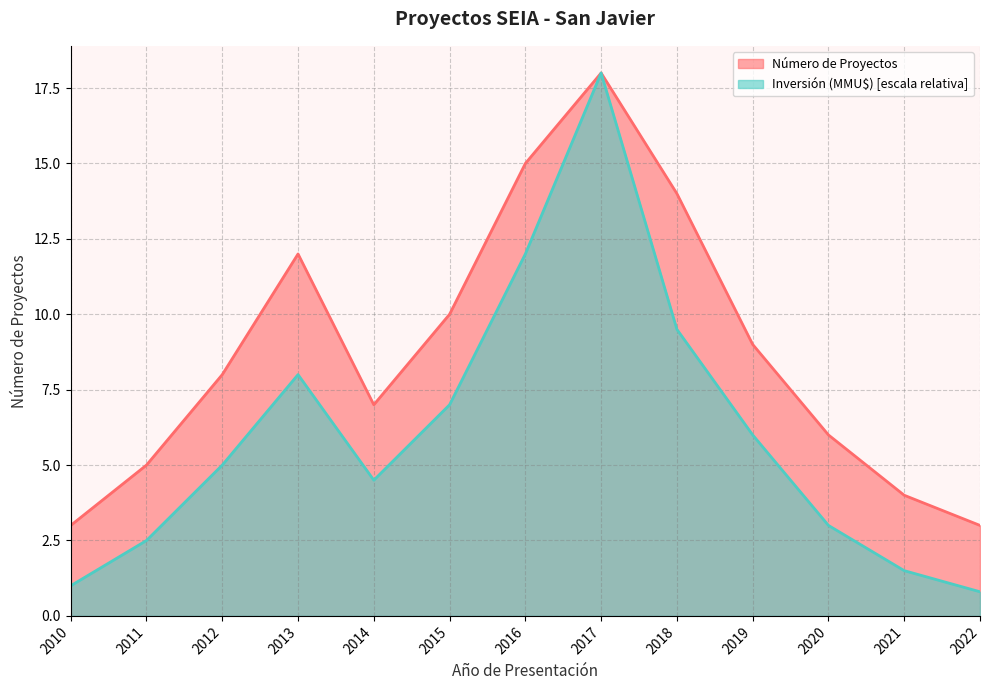

Between 2010 and 2019, which series saw the biggest shift?

Número de Proyectos